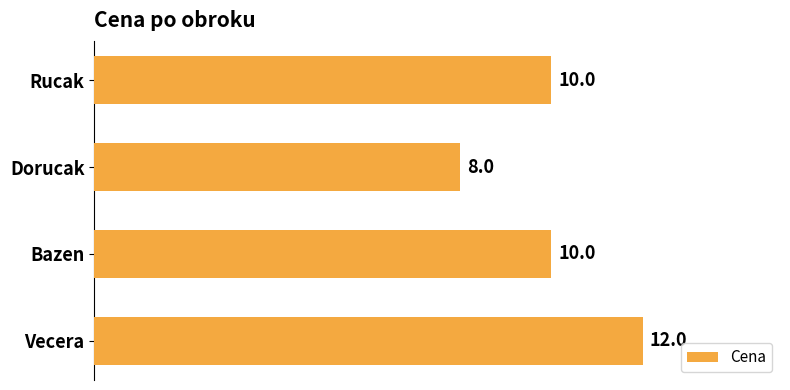

Are the bars grouped side by side (vs. stacked)?

No